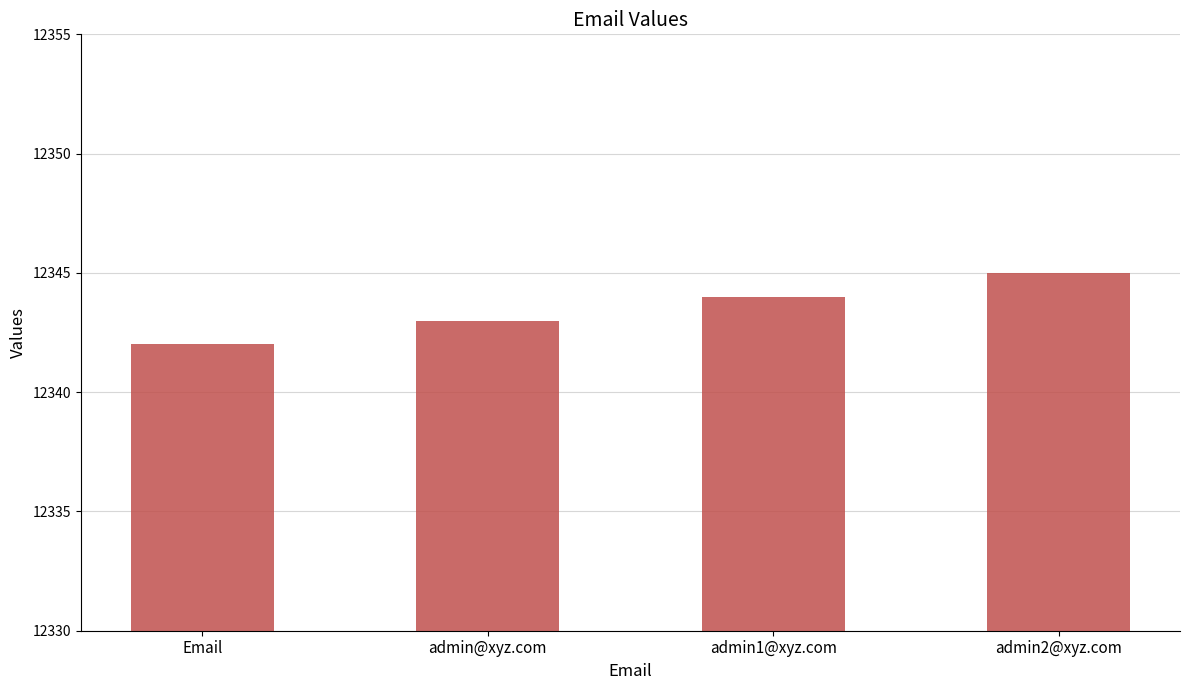

Reading right to left, list all the values displayed in this chart.

admin2@xyz.com=12345	admin1@xyz.com=12344	admin@xyz.com=12343	Email=12342